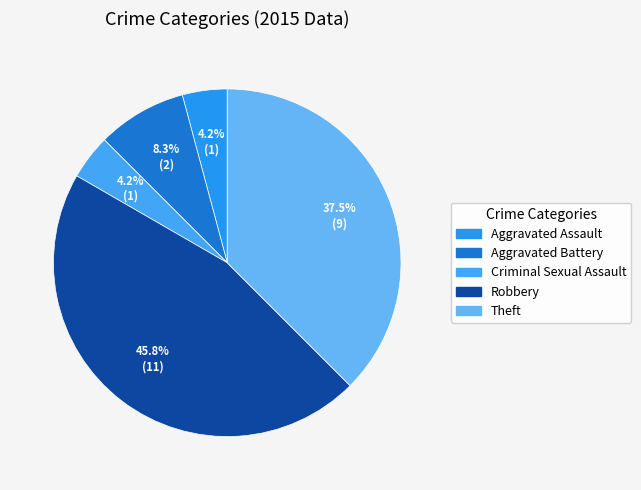

What percentage is NOT represented by Aggravated Battery?

91.7%